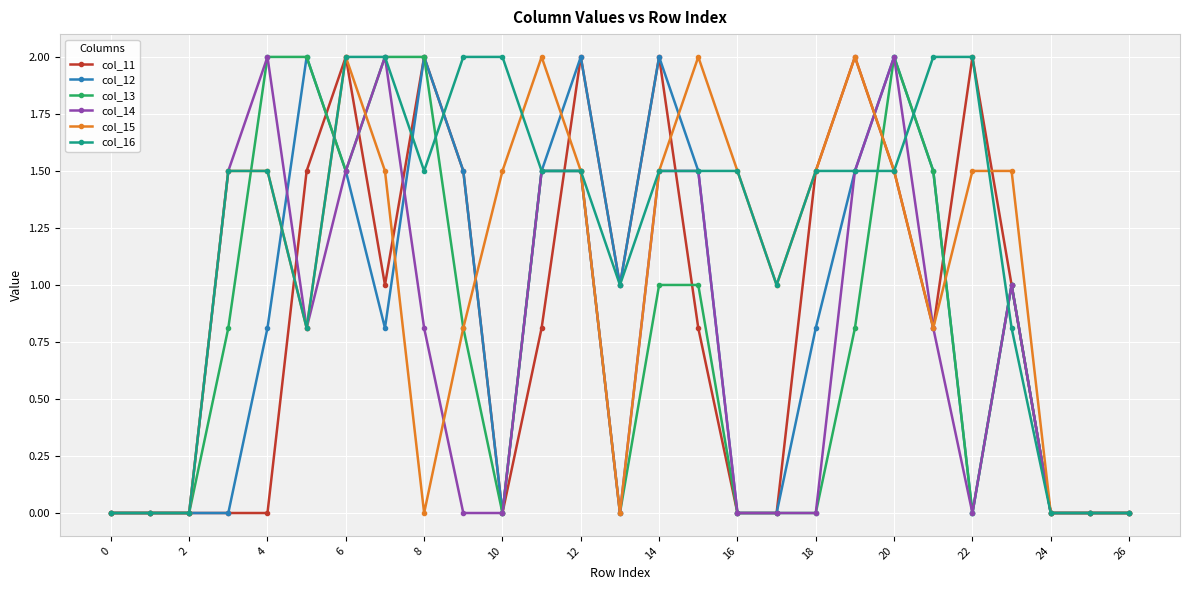

Which series has the largest total across all categories?

col_16